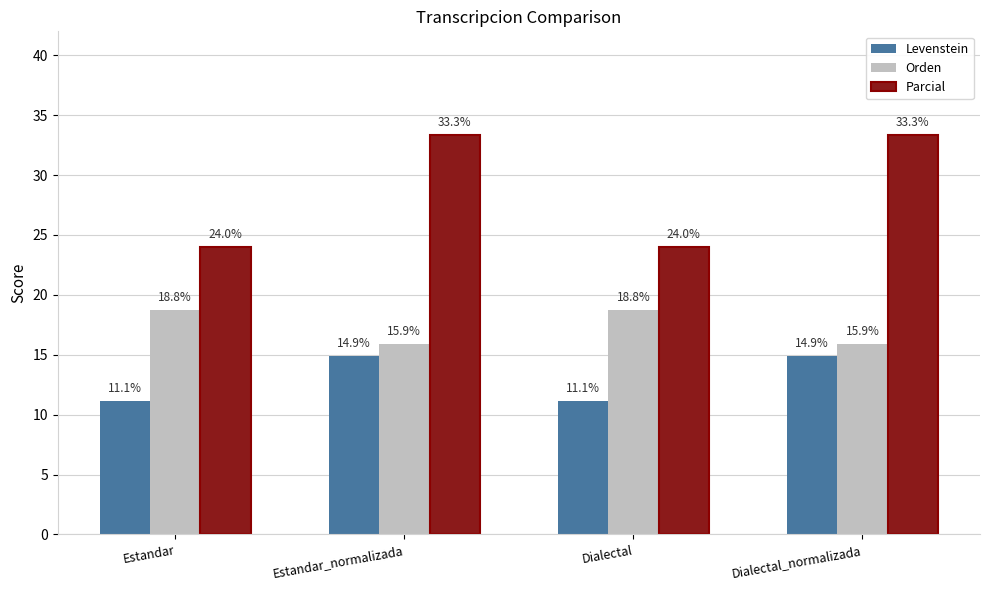

How many groups of bars are there?

4